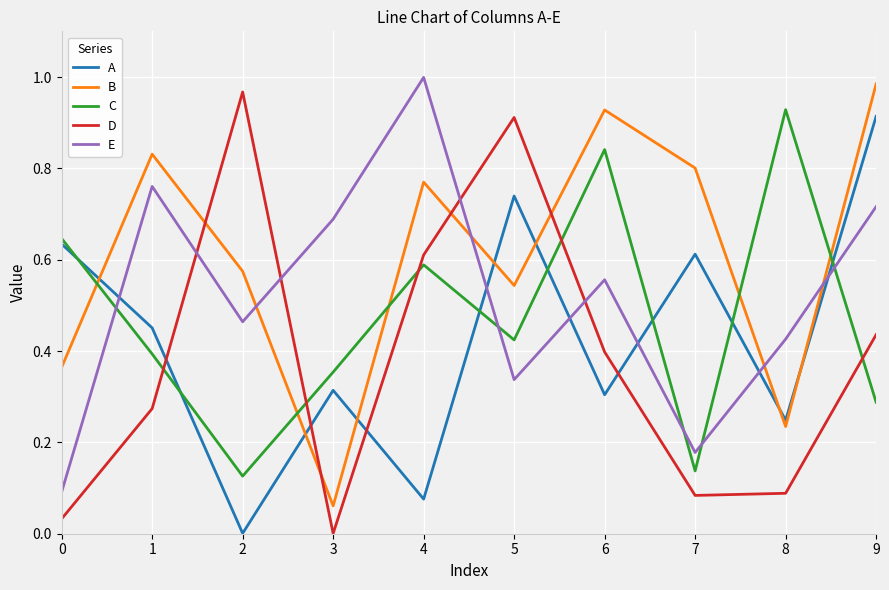

How many intersections are there between E and C?

5